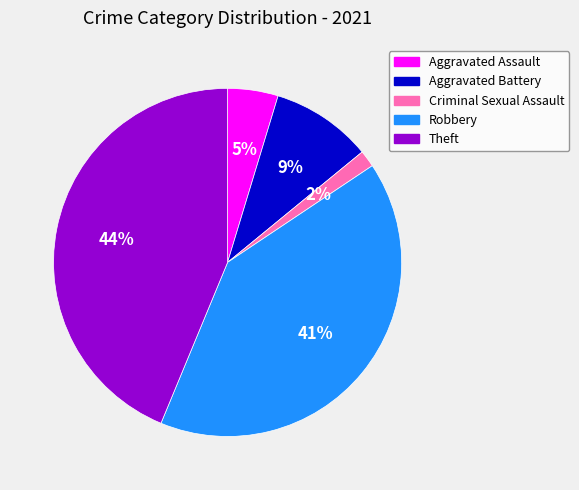

Rank the categories by value from highest to lowest.

Theft, Robbery, Aggravated Battery, Aggravated Assault, Criminal Sexual Assault